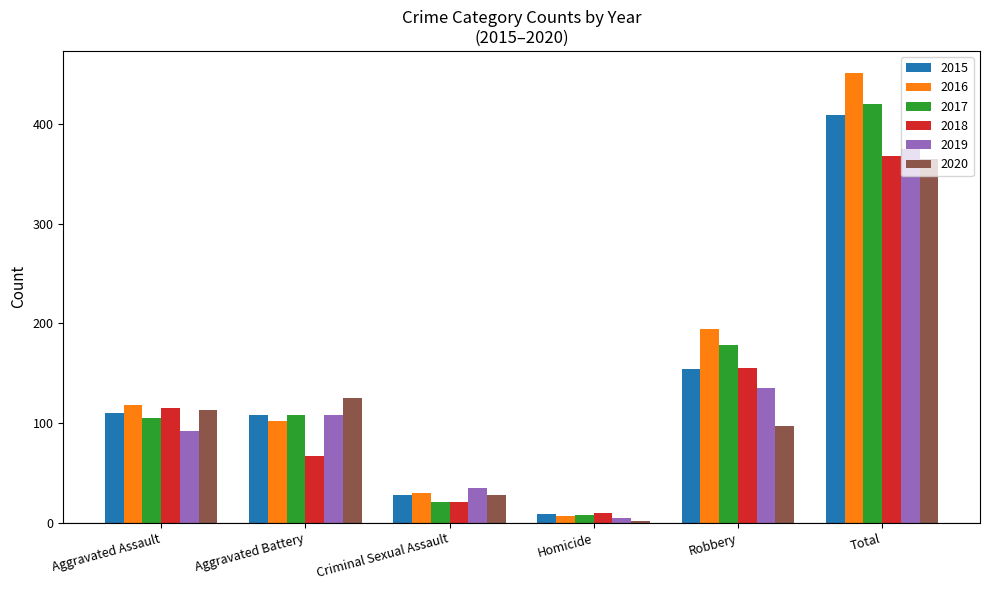

Rank the categories by 2016 value from highest to lowest.

Total, Robbery, Aggravated Assault, Aggravated Battery, Criminal Sexual Assault, Homicide